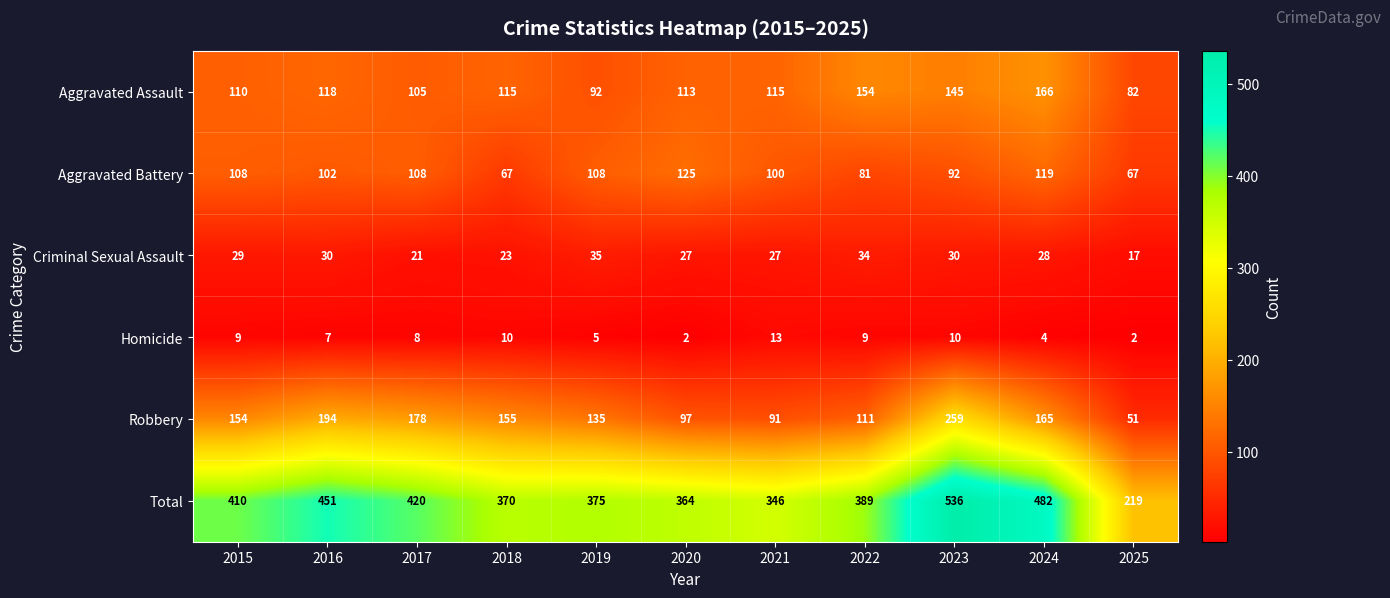

What is the approximate value of Robbery at 2016?

194